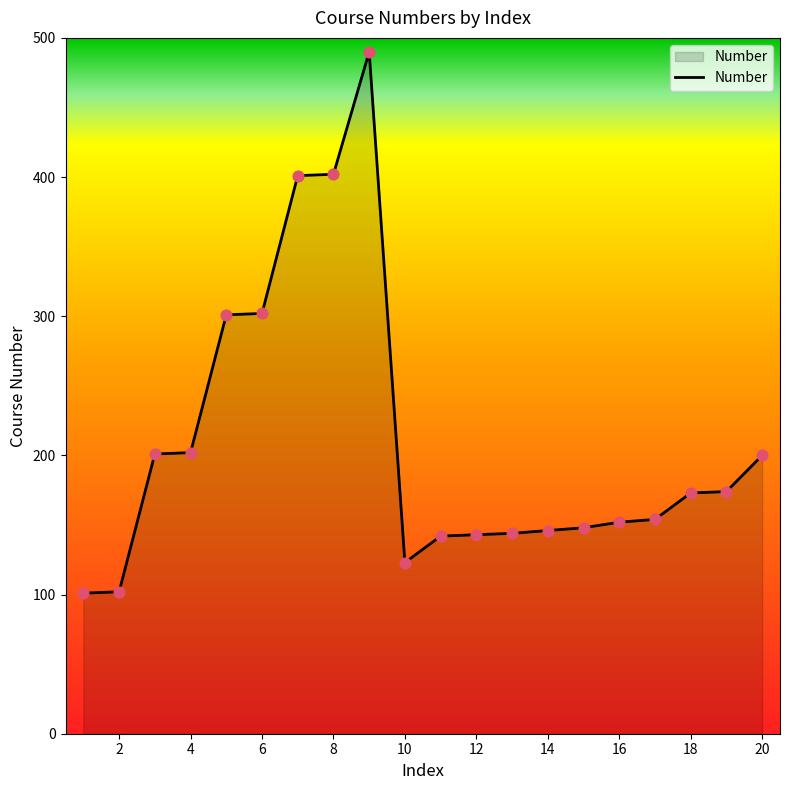

What is the difference between the maximum and minimum values?

389